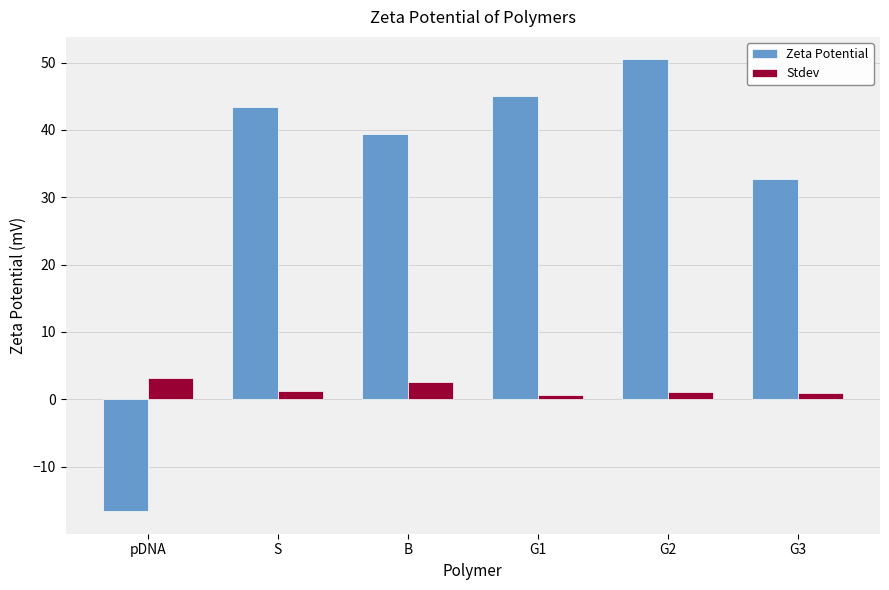

List the series in order of their peak value, highest first.

Zeta Potential, Stdev